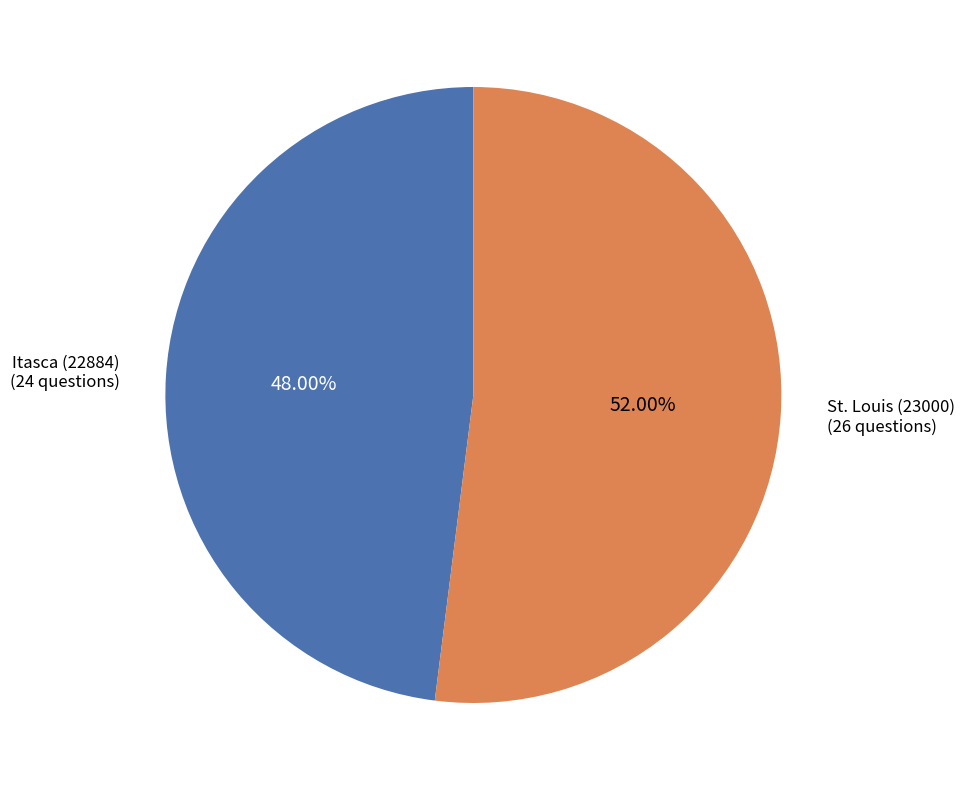

Is there any slice that represents more than half of the pie?

Yes